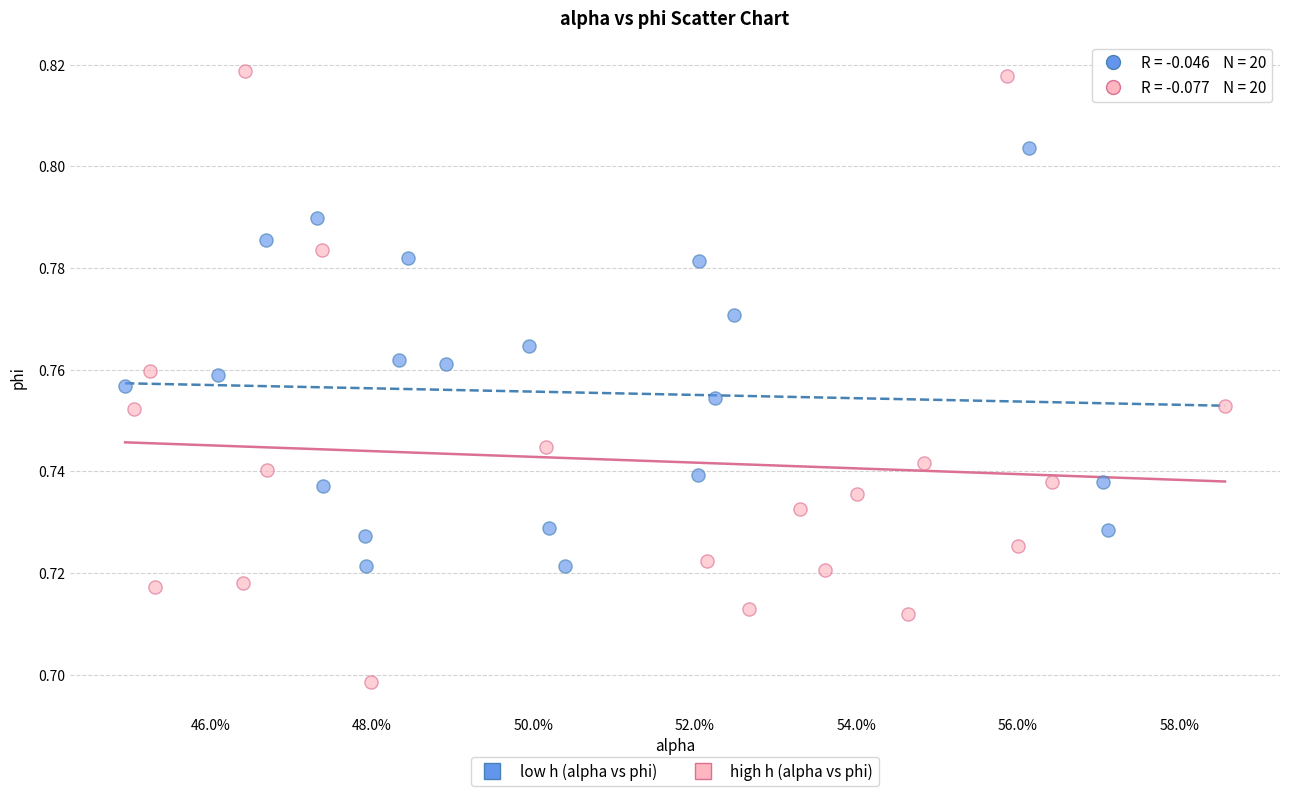

Which series contains the lowest Y value?

high h (alpha vs phi)